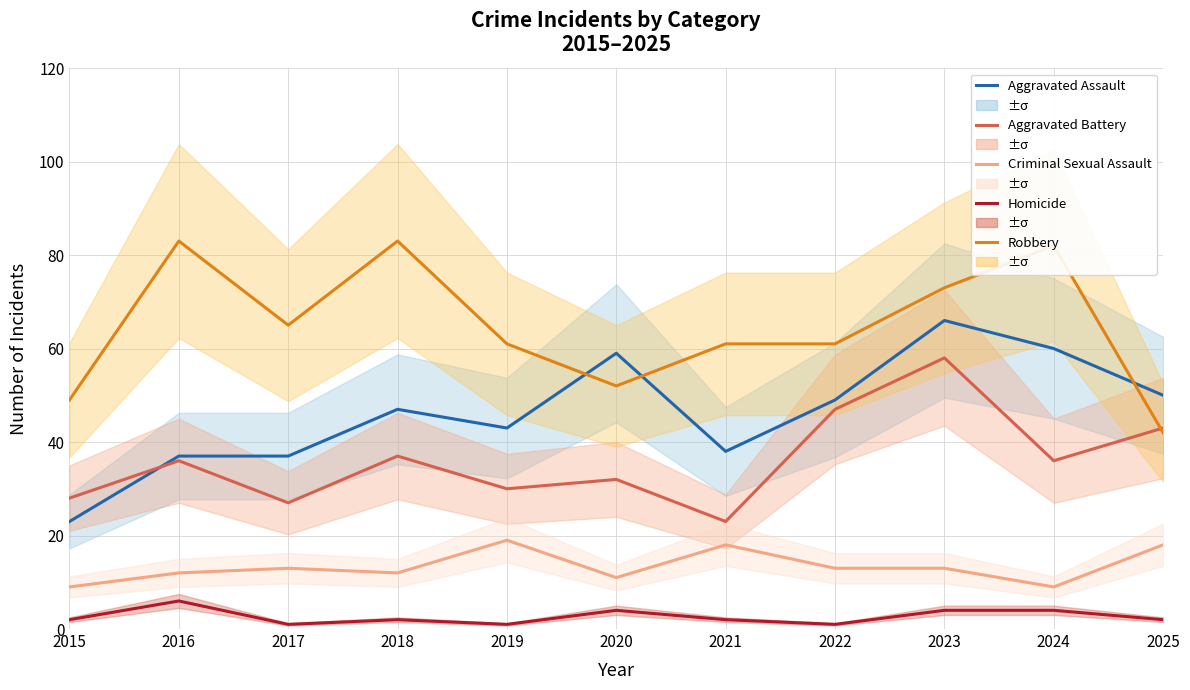

What is the difference between the maximum and second lowest values in the Robbery series?

34